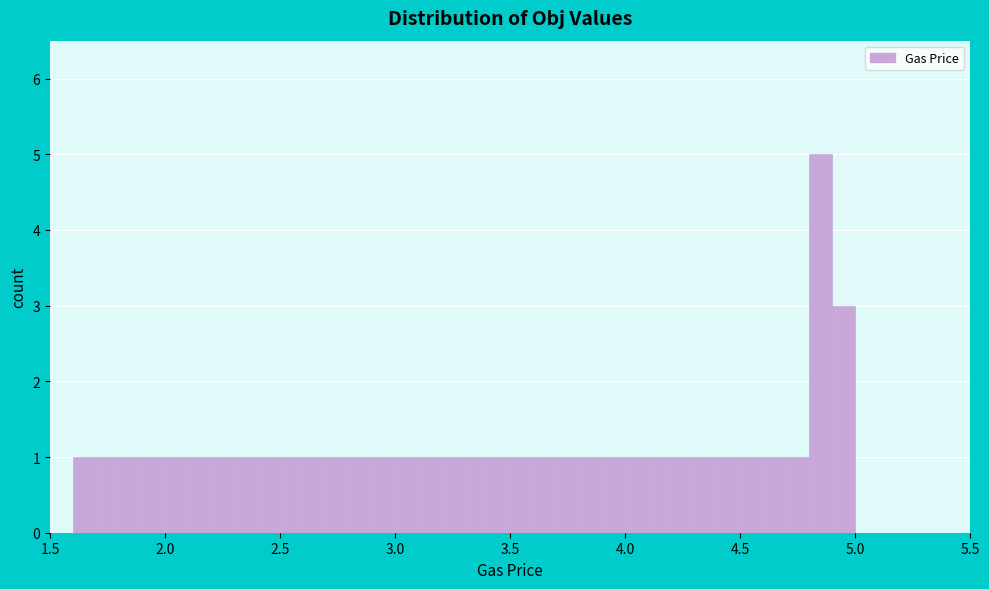

Around what value on the x-axis is the tallest bar? Give the approximate position of its centre, as read against the axis.

4.85